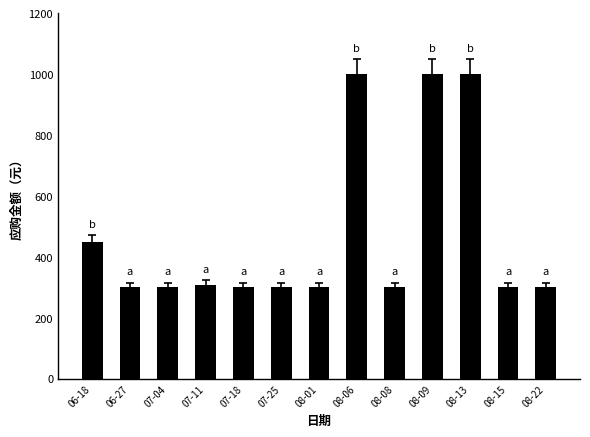

What is the maximum value shown in the chart?

1000